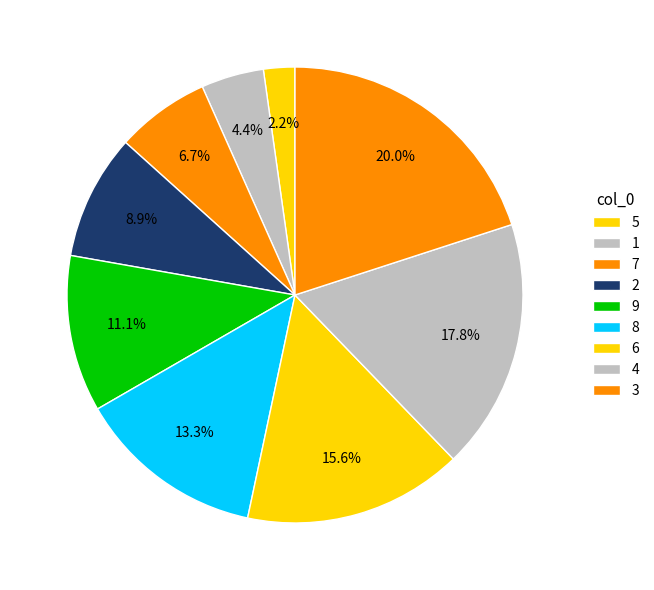

How many slices are in this pie chart?

9